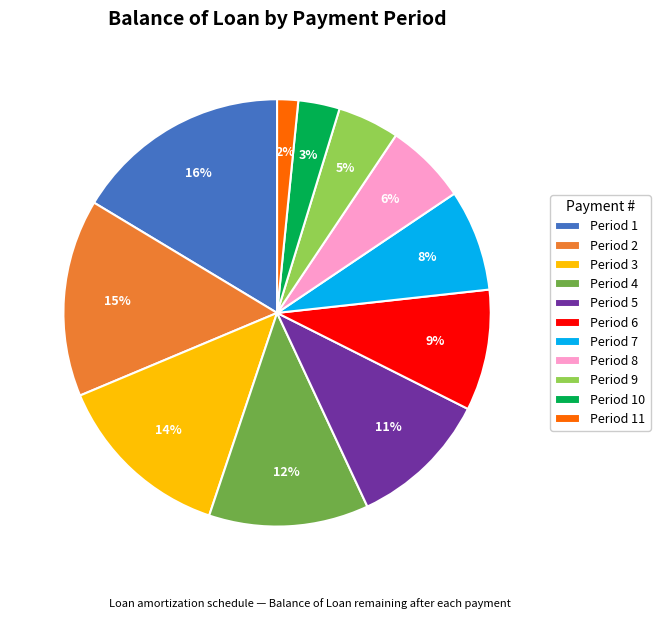

To the nearest percent, what percentage of the pie is Period 5?

11%